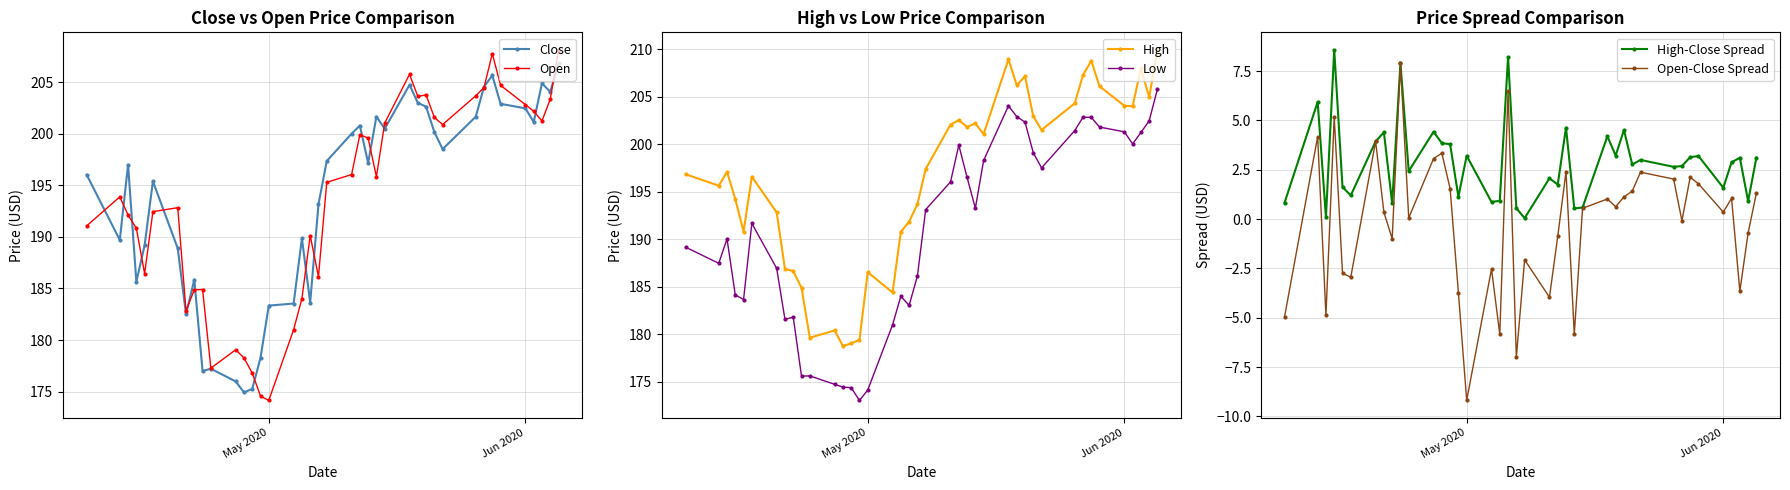

Read the Open-Close Spread value at May 2020.

-9.2